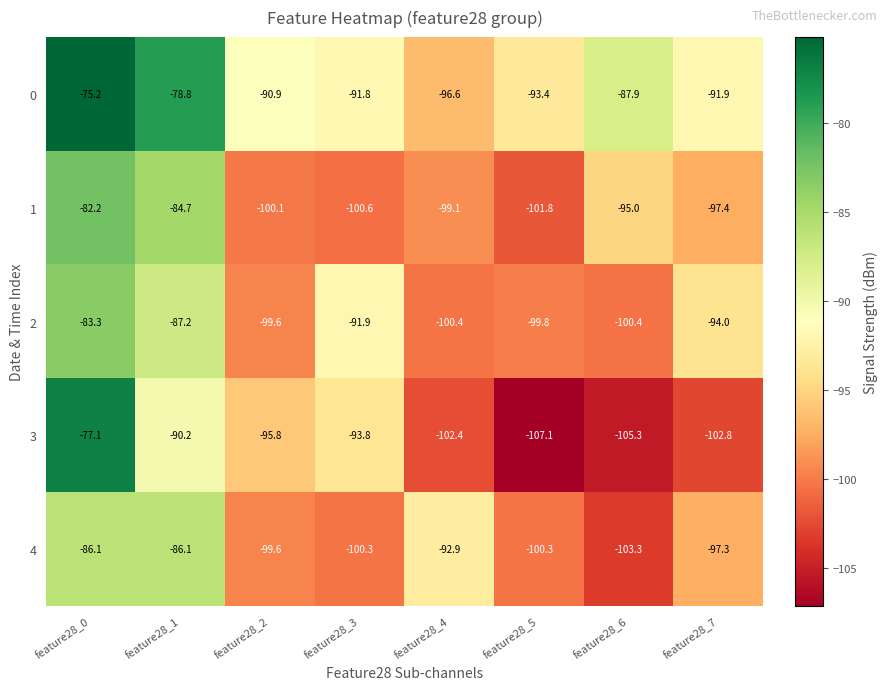

Where does the 0 series first go above -90?

feature28_0